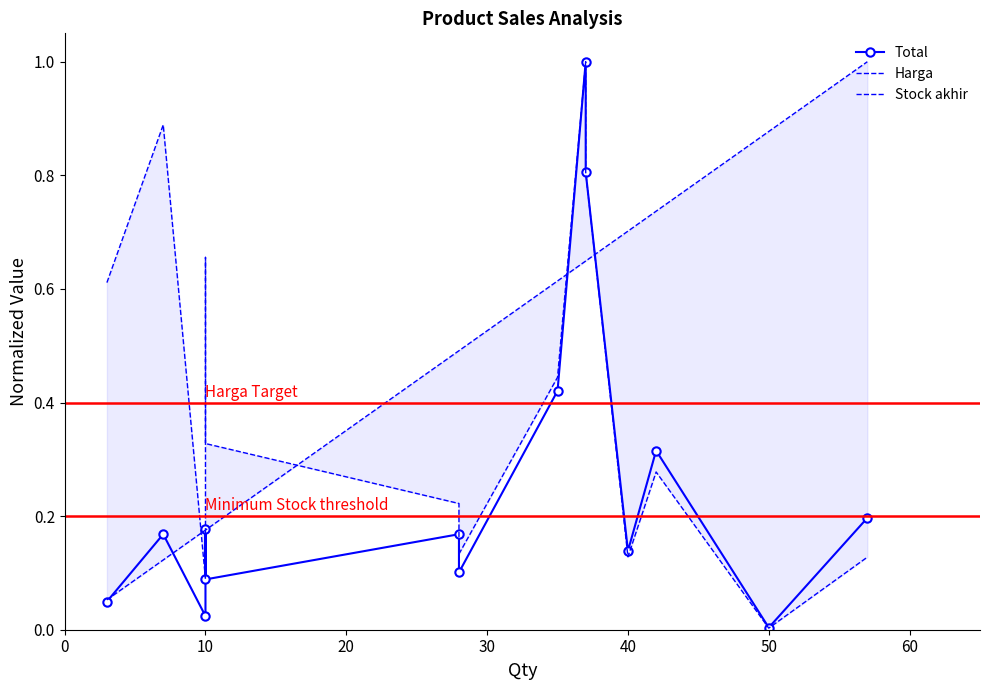

Which series has the largest total across all categories?

Stock akhir